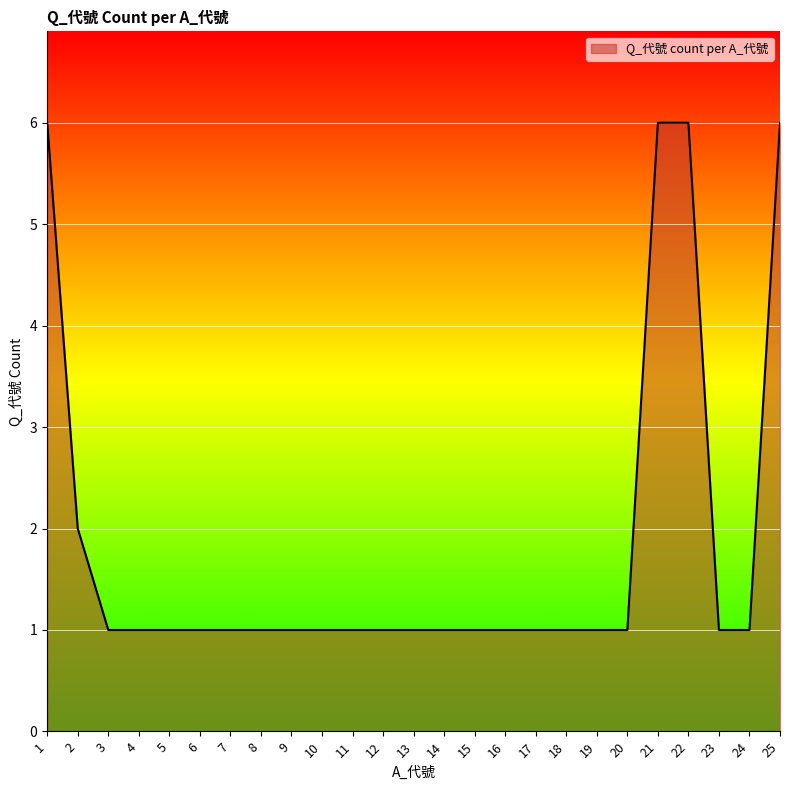

The value at 21 is 10. True or false?

False